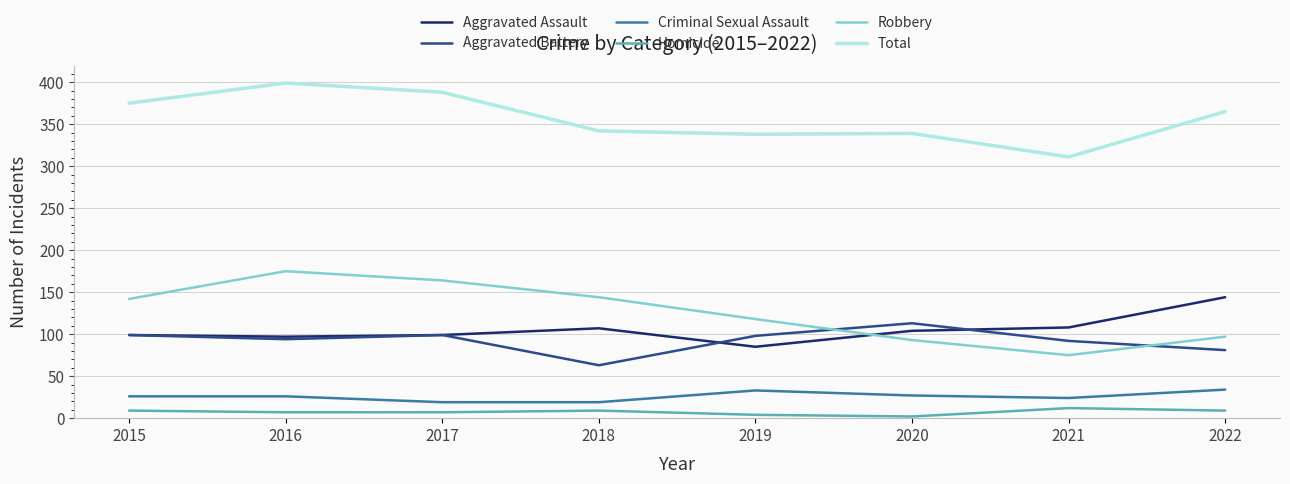

What are all the series names shown in the legend?

Aggravated Assault, Aggravated Battery, Criminal Sexual Assault, Homicide, Robbery, Total